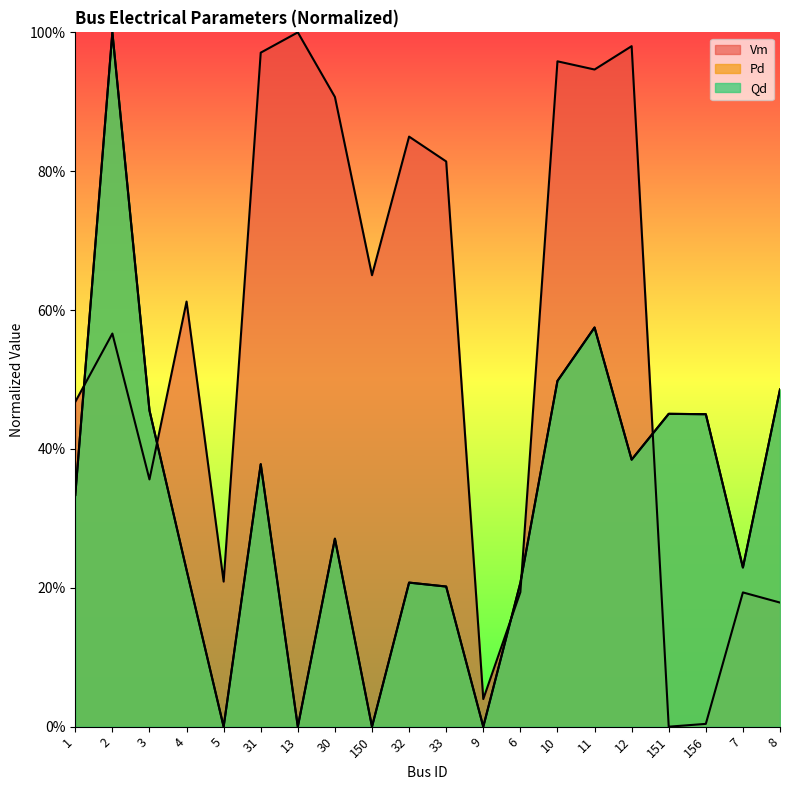

What is the greatest value displayed?

1.0